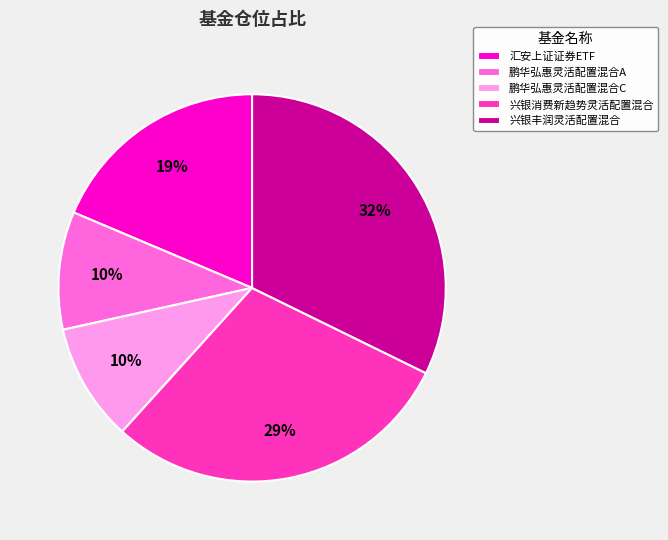

What is the largest slice in the pie chart?

兴银丰润灵活配置混合